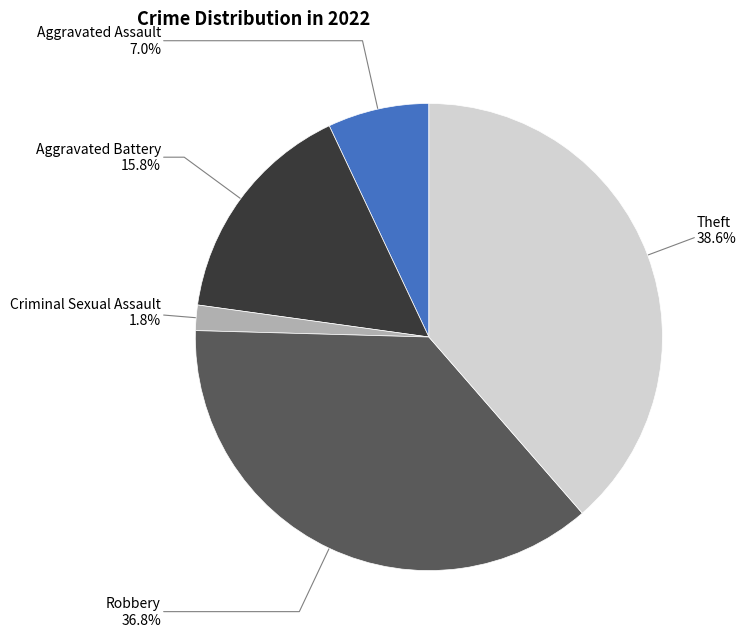

Does any single category account for the majority?

No